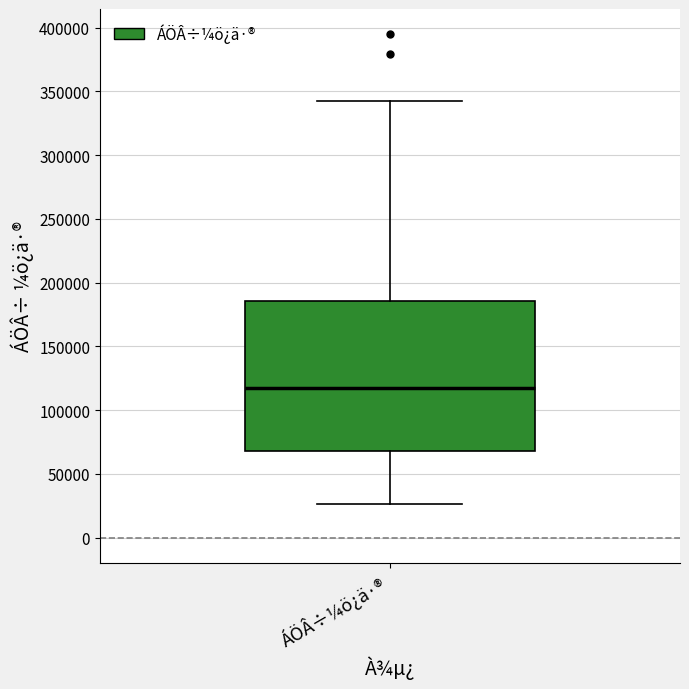

Transcribe this box plot: give where the median line is, the range the box spans, and where the two whiskers end, as read against the y-axis. The values are not printed on the chart, so give them approximately, as read against the axis.

median 115000, box 70000 to 185000, whiskers 25000 to 340000